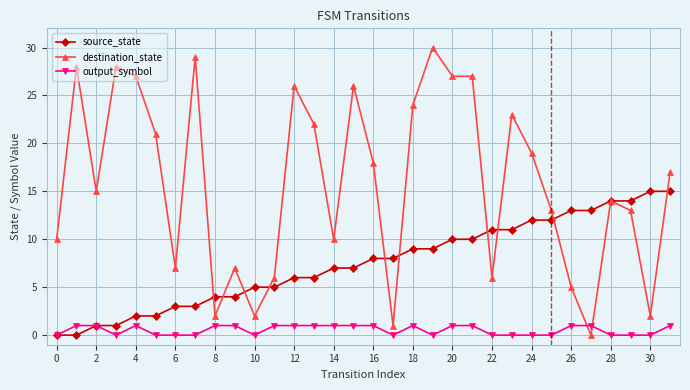

What is the difference between the maximum and minimum values in the output_symbol series?

1